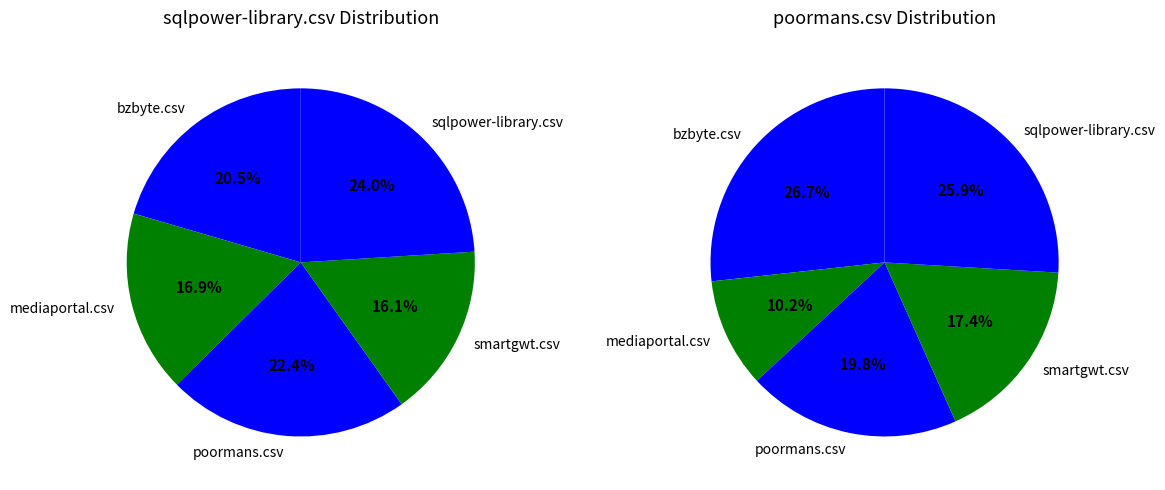

Combined, do smartgwt.csv and poormans.csv account for over 50%?

No